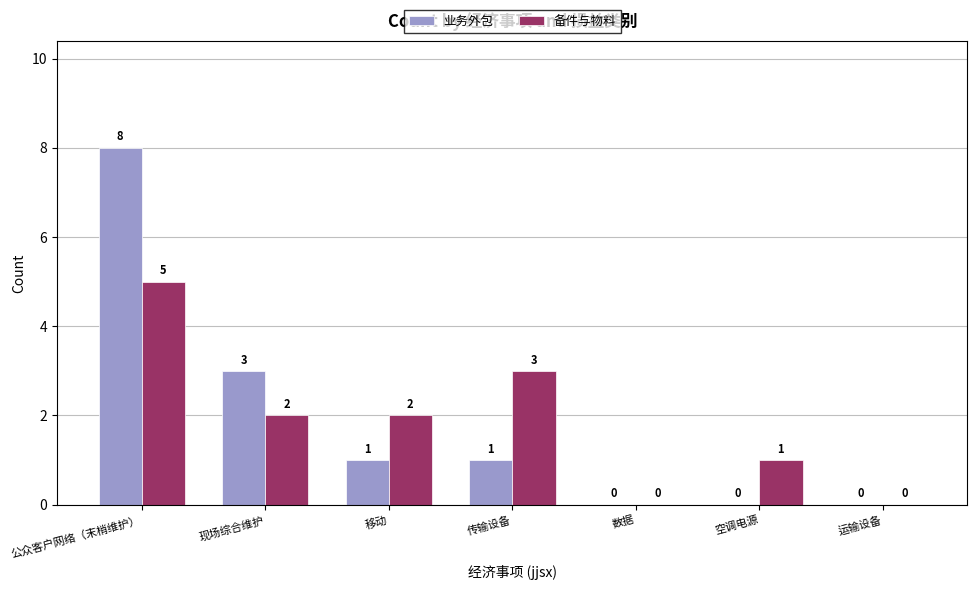

Which series has the largest range (max minus min)?

业务外包